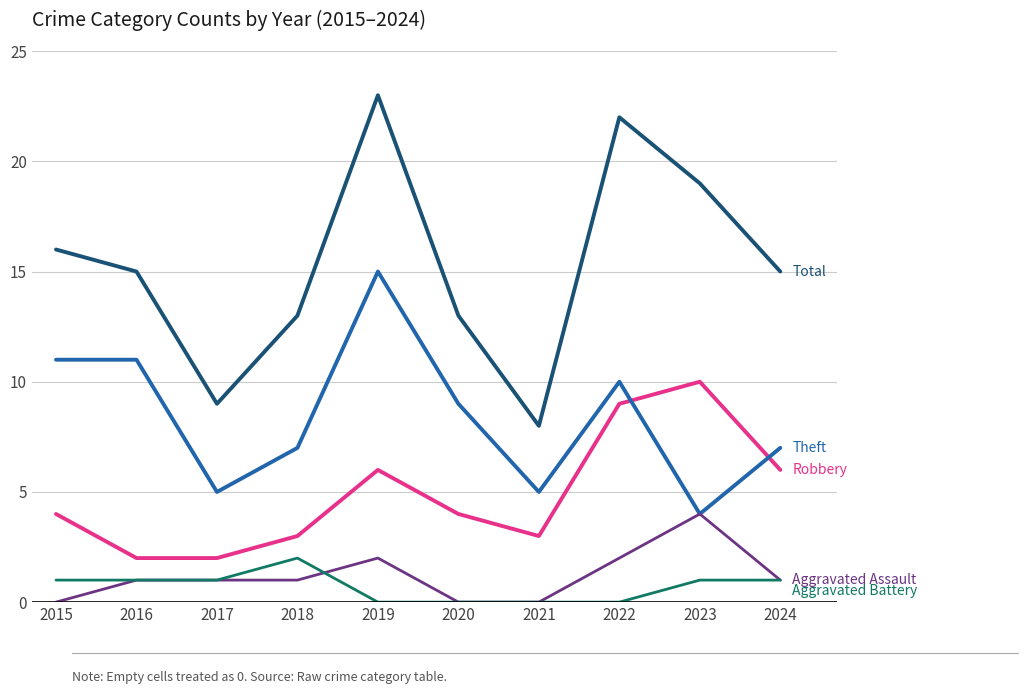

What is the difference between the highest and lowest values at 2023?

18